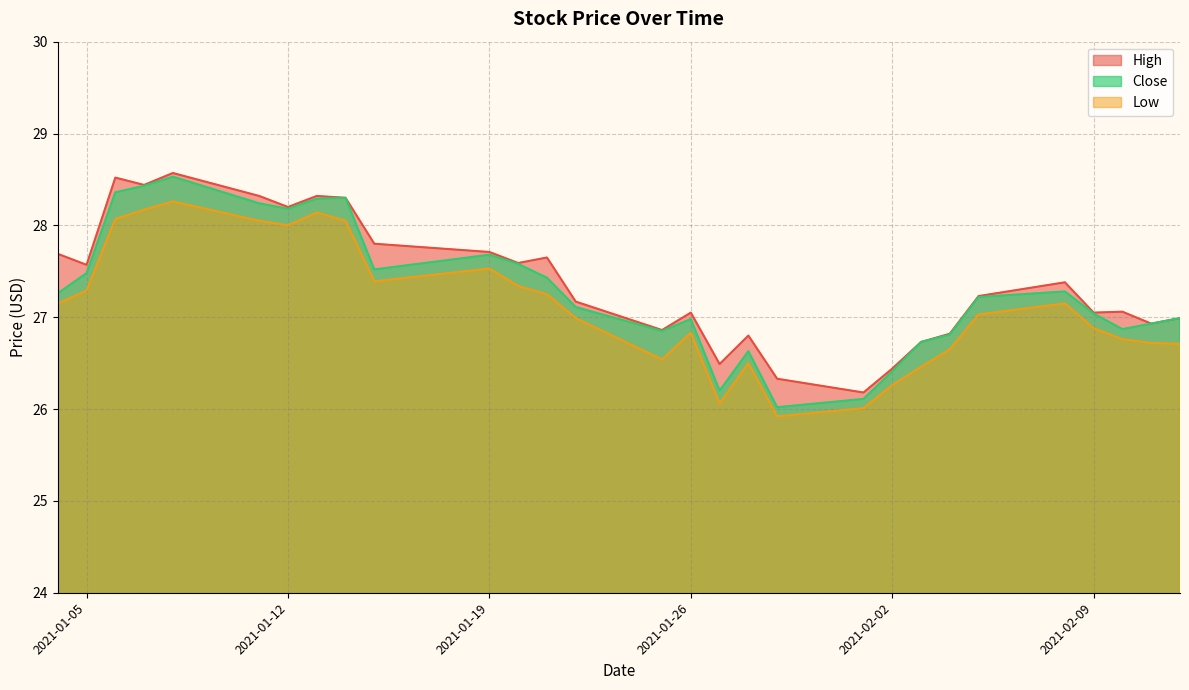

How many lines are shown in the chart?

3